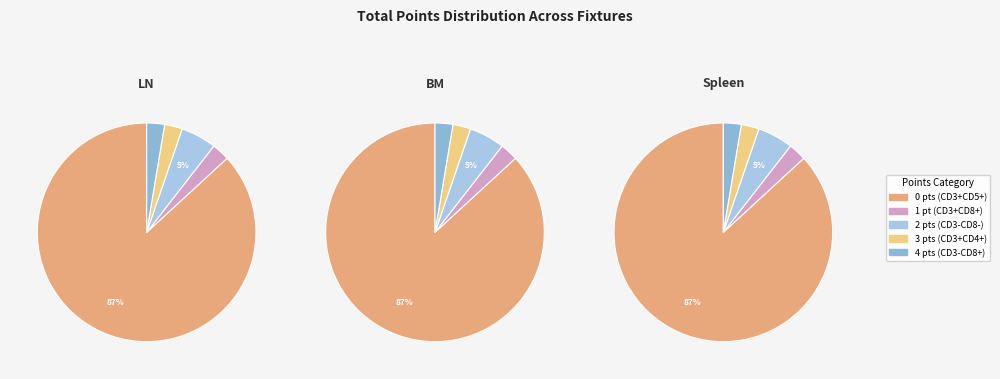

Between 3 and 1, which is larger?

3